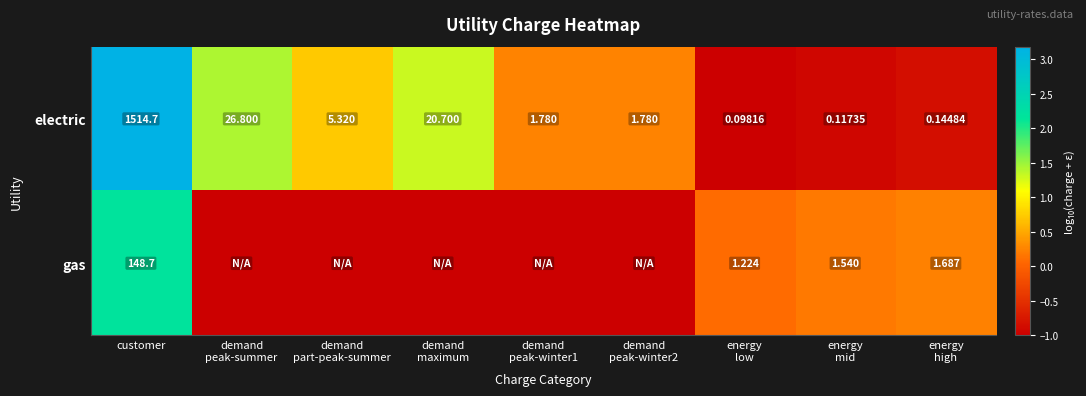

Where does the electric series first go above 1?

customer